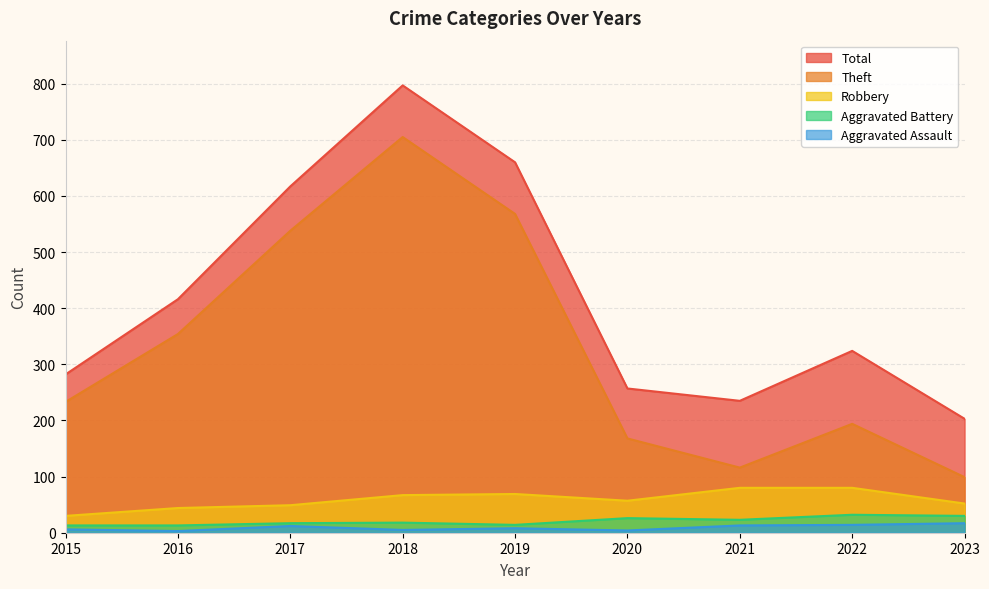

Does the chart have visible grid lines?

Yes